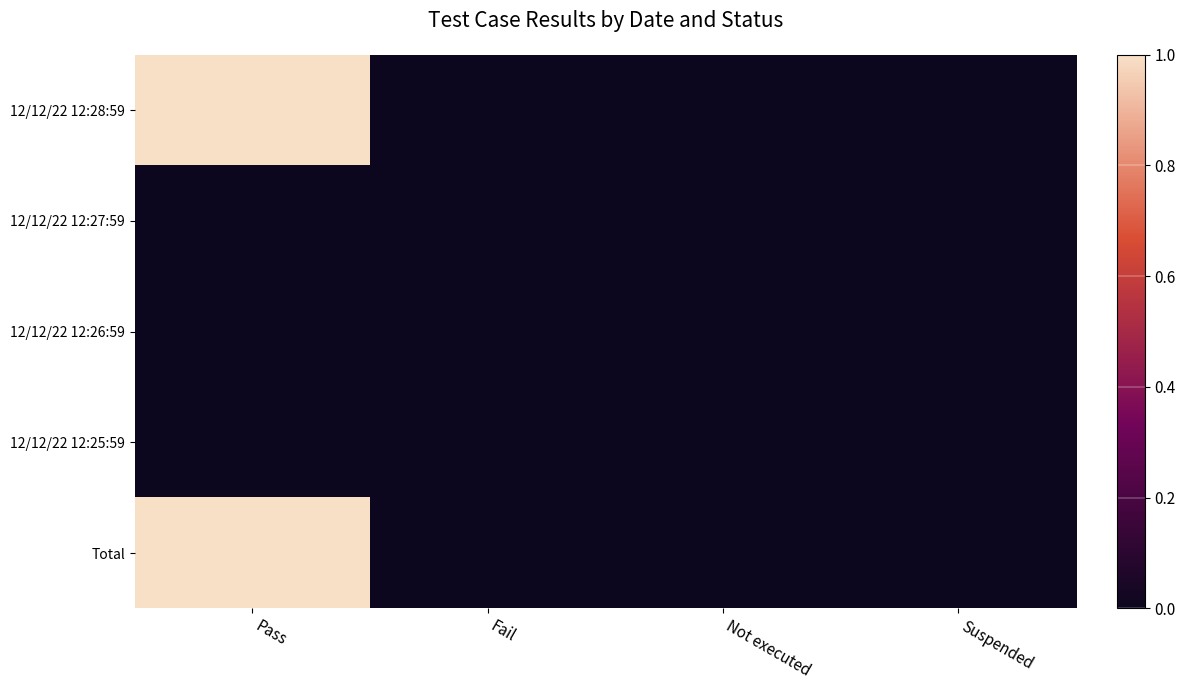

At how many categories does at least one series exceed 0?

1